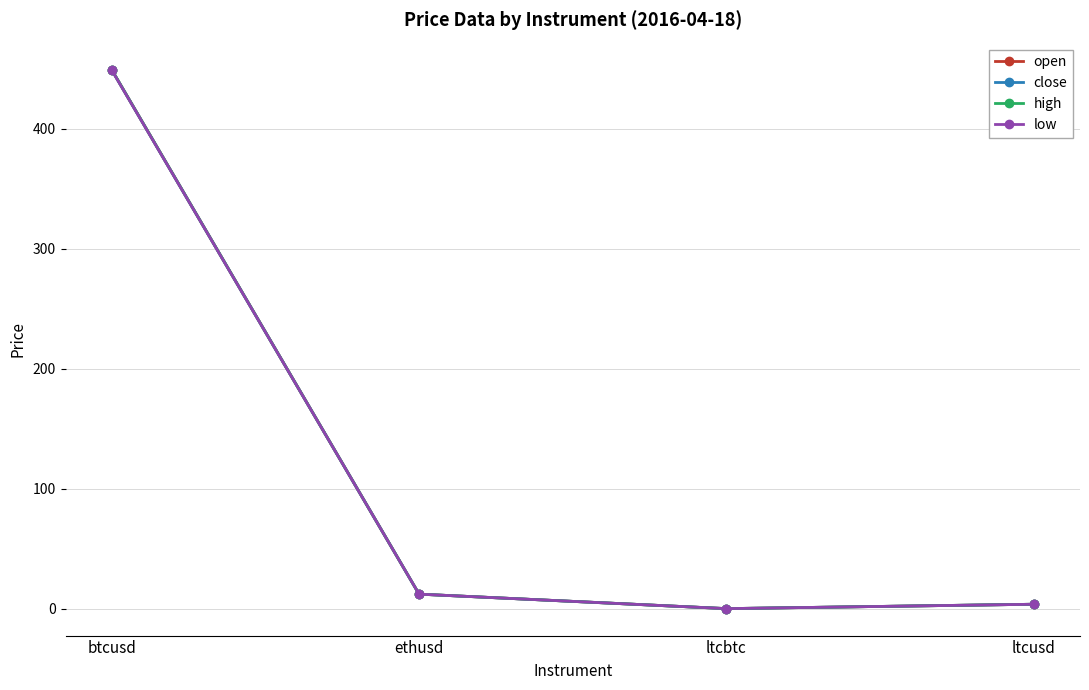

True or false: high has more than 1 interior local peaks.

False